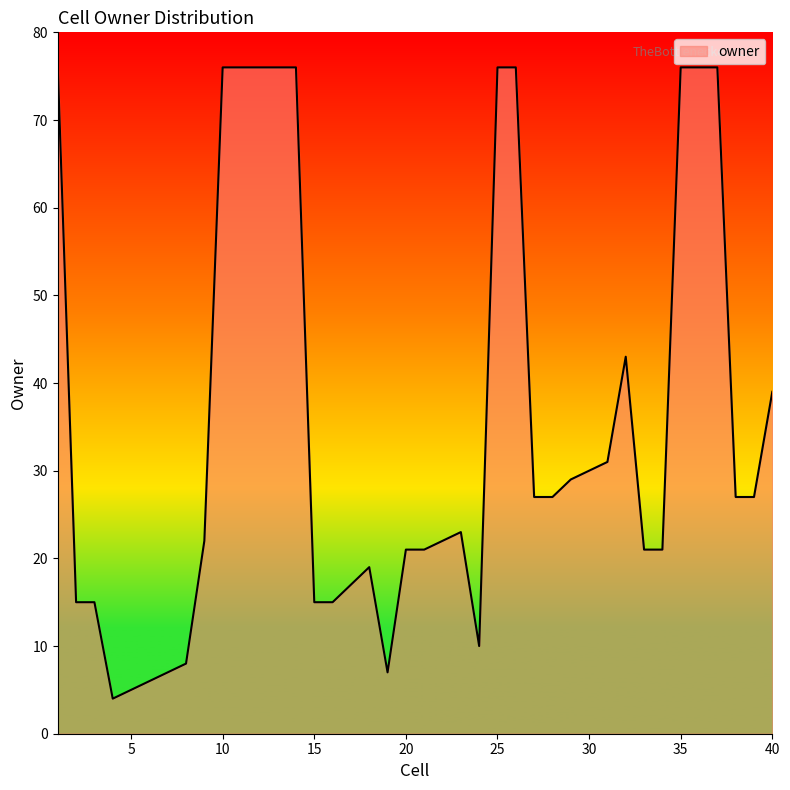

What is the smallest value displayed?

4